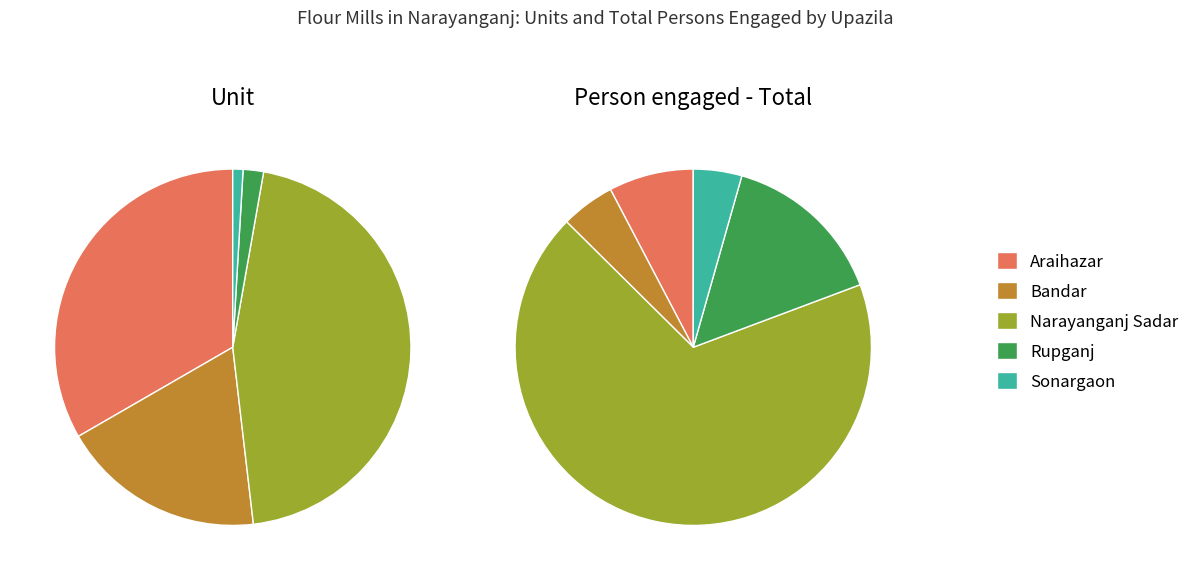

Is it true that Araihazar is 33% of the pie?

True